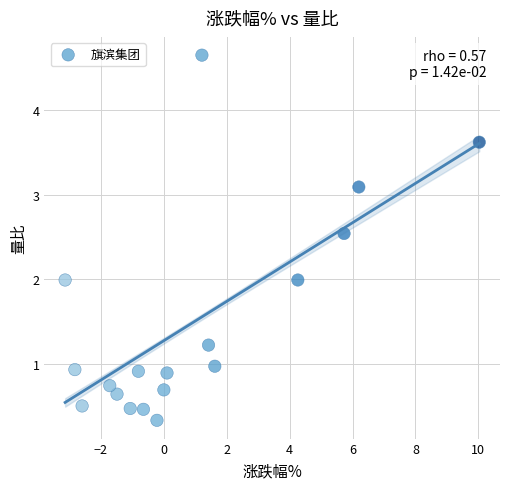

What is the range of Y values (max minus min)?

4.3